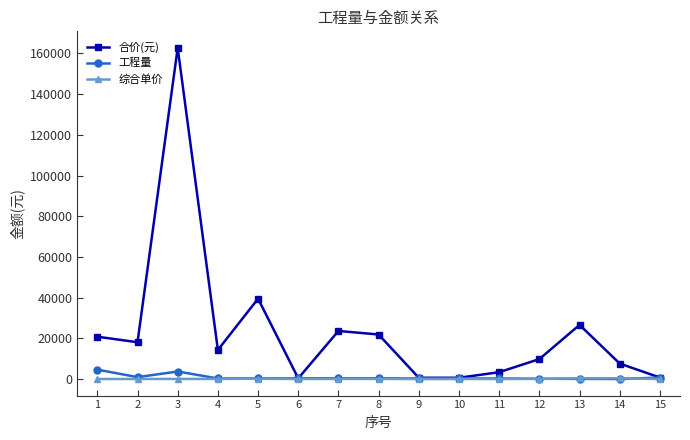

True or false: 合价(元) has more than 0 interior local peaks.

True